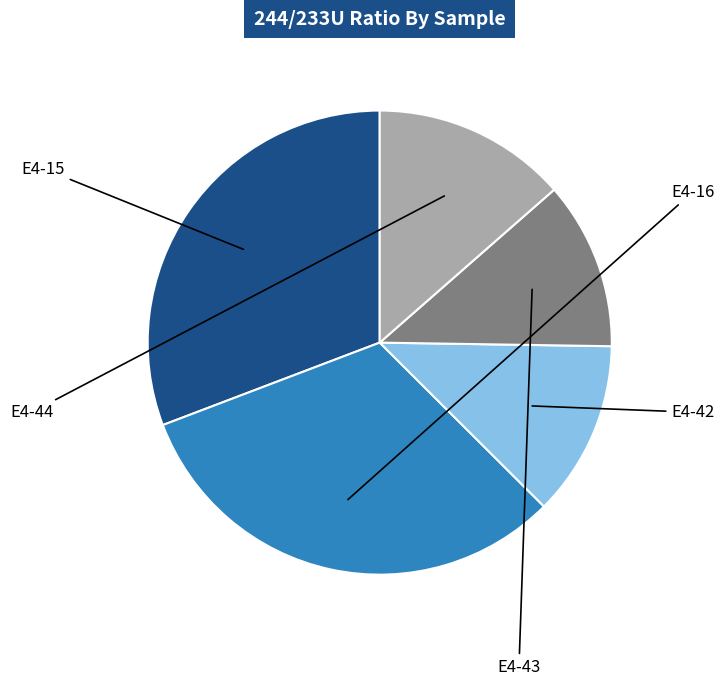

Rank the categories by value from highest to lowest.

E4-16, E4-15, E4-44, E4-42, E4-43